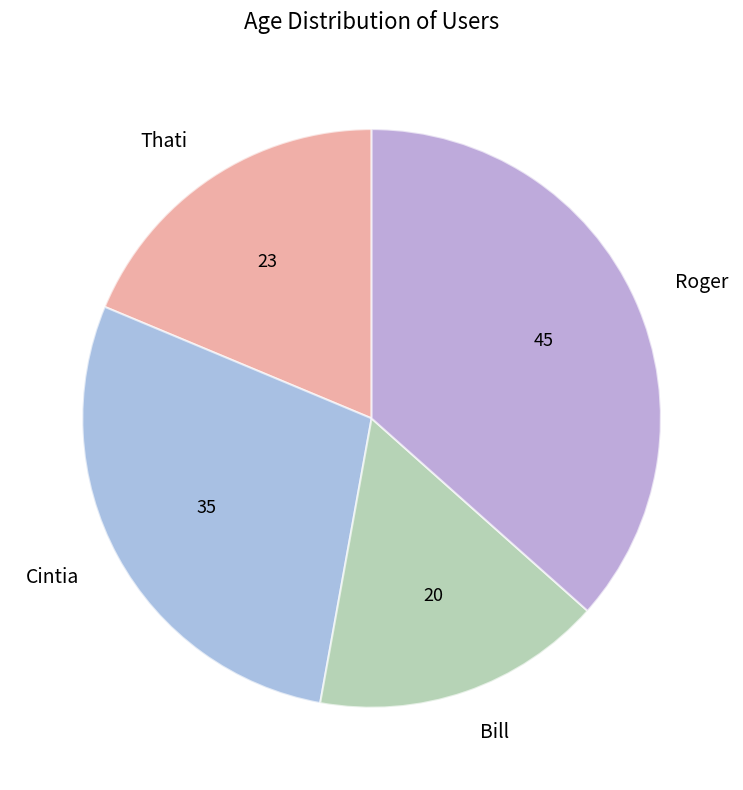

What is the largest slice in the pie chart?

Roger